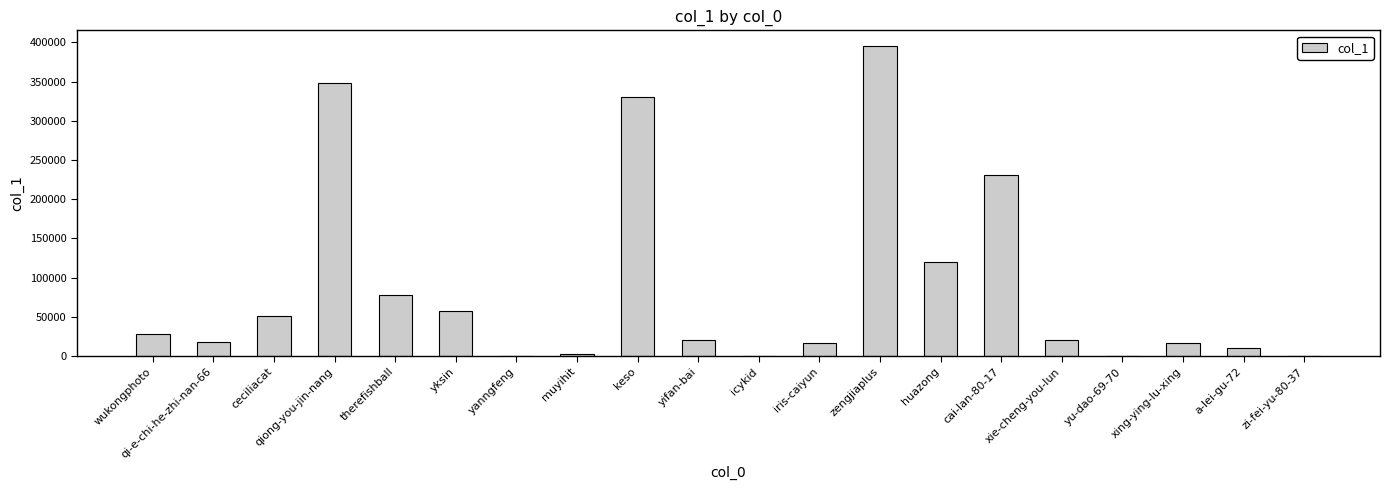

At which category does the chart reach its peak across all series?

zengjiaplus